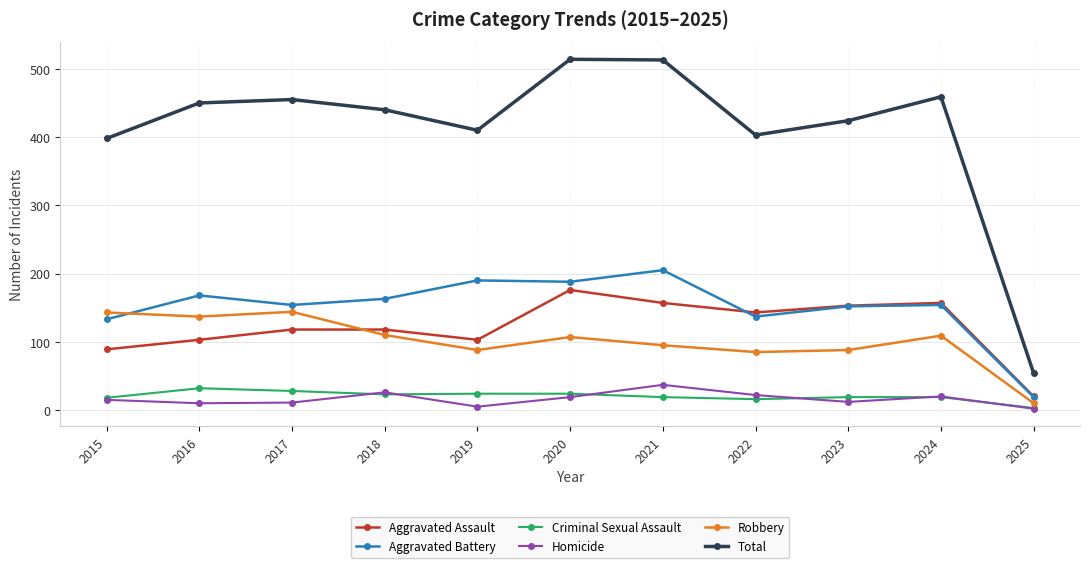

What is the greatest value displayed?

514